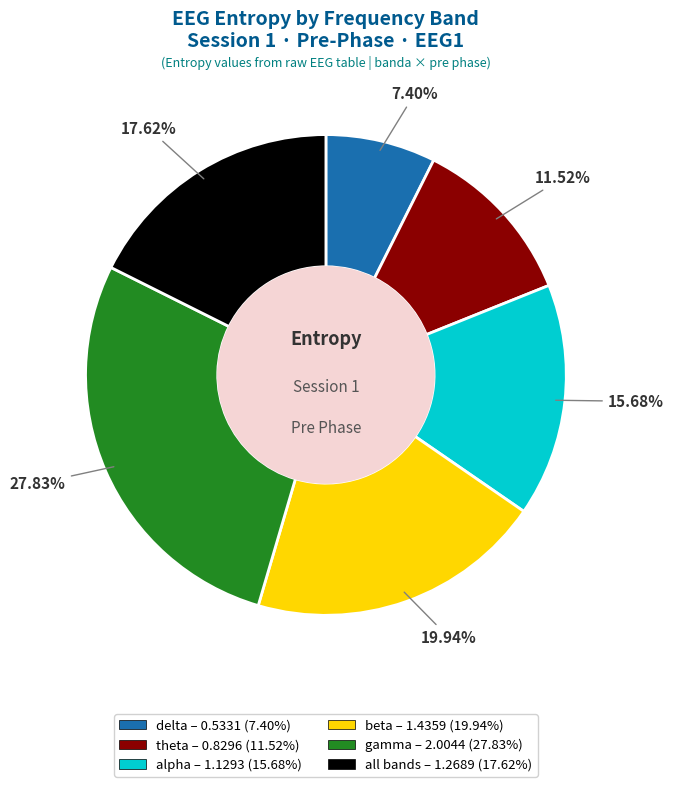

What is the smallest slice in the pie chart?

delta